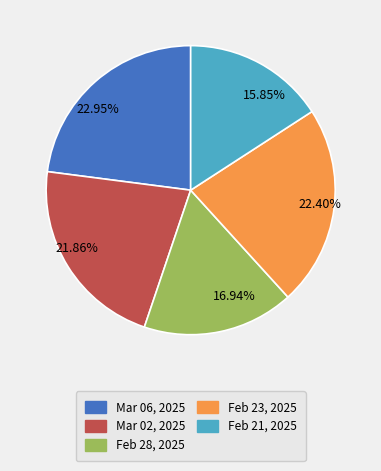

Rank the categories by value from lowest to highest.

15.85%, 16.94%, 21.86%, 22.40%, 22.95%